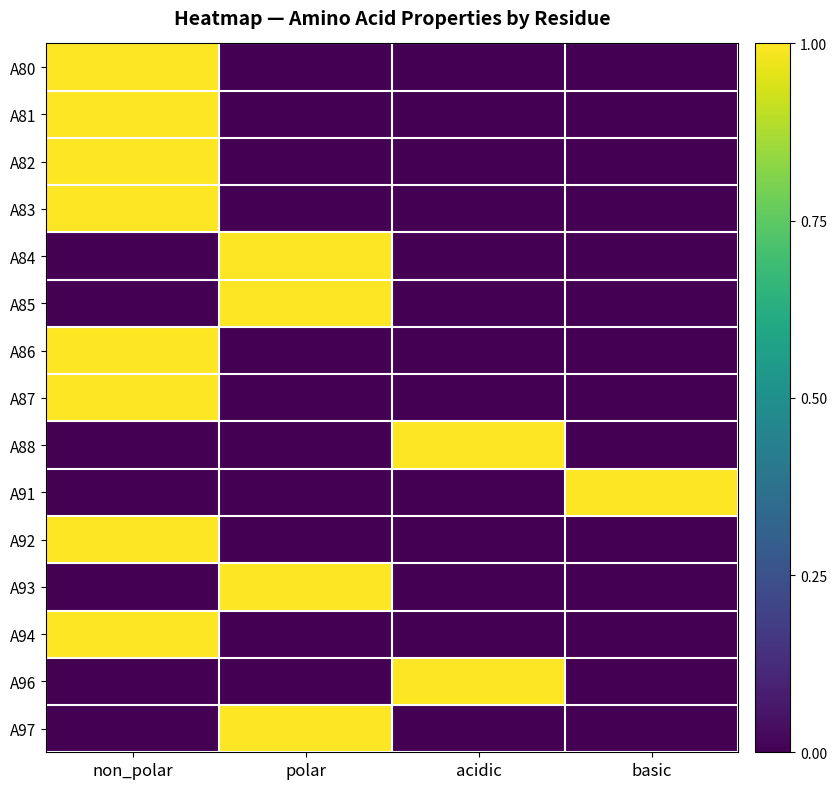

Rank the series at basic from lowest to highest value.

A80, A81, A82, A83, A84, A85, A86, A87, A88, A92, A93, A94, A96, A97, A91